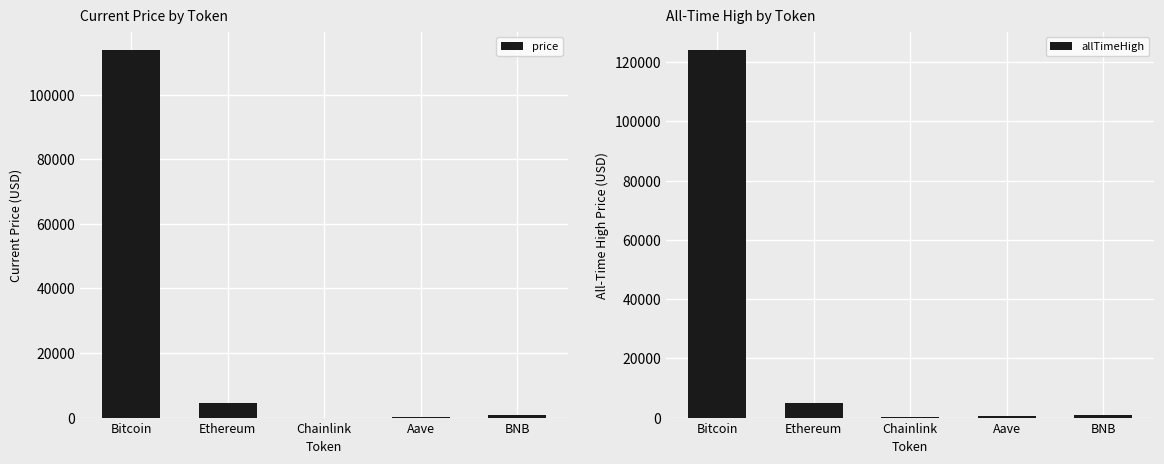

What is the average value of the allTimeHigh series?

26138.7